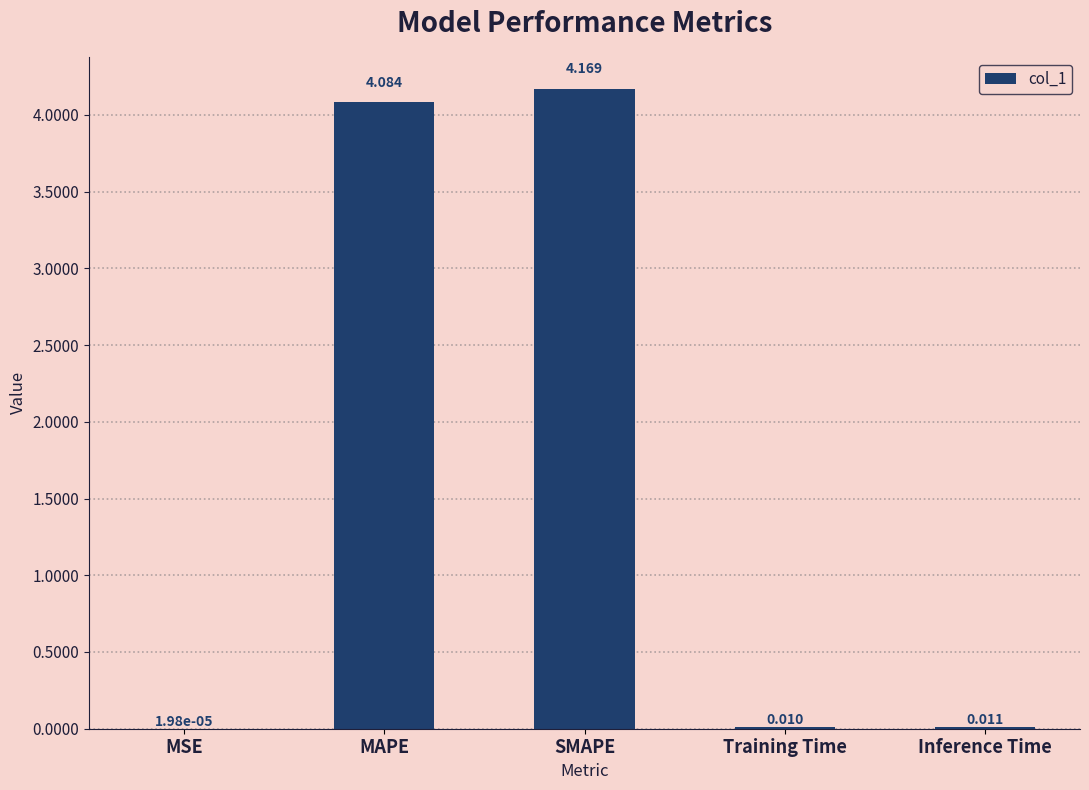

Which label corresponds to the largest value in the chart?

SMAPE